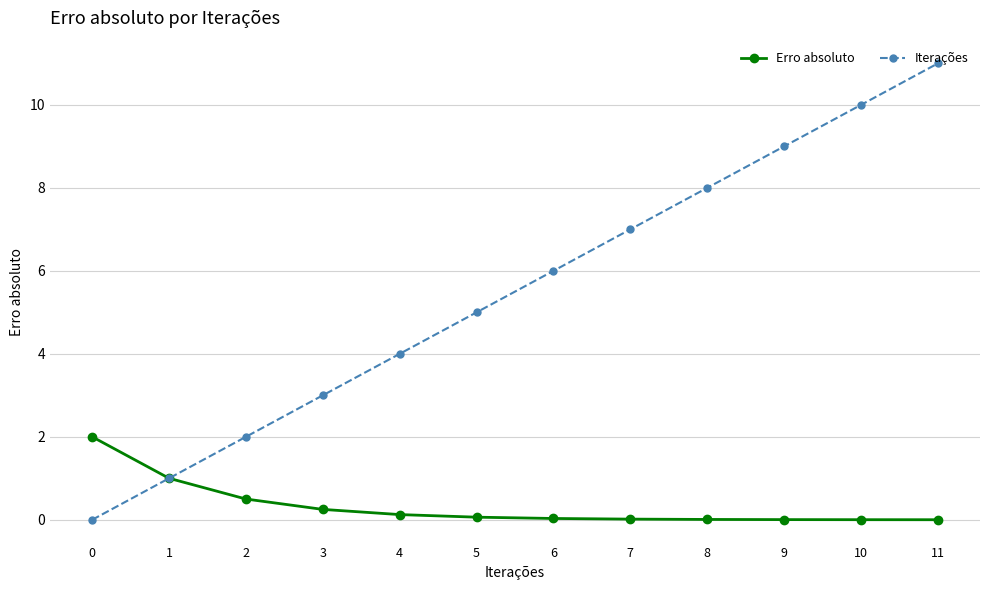

True or false: Iterações has a value of 6.0 at 6.

True